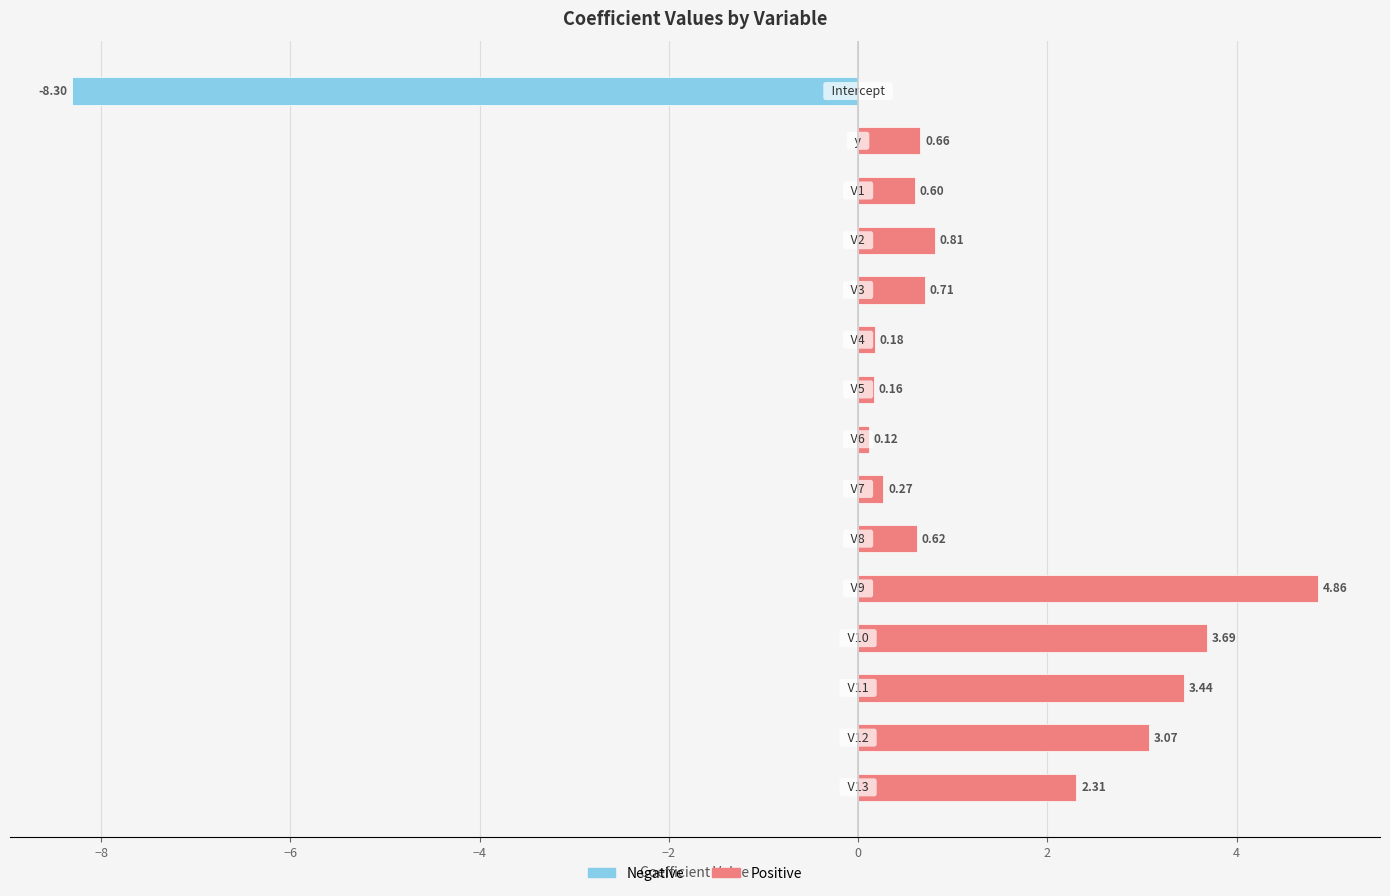

Is the value of Positive at 10 greater than the value of Negative at −4?

Yes